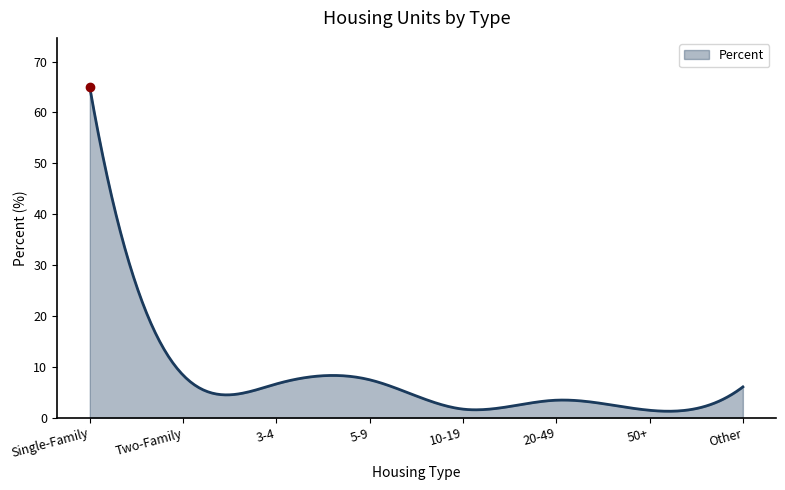

What is the maximum value shown in the chart?

64.9